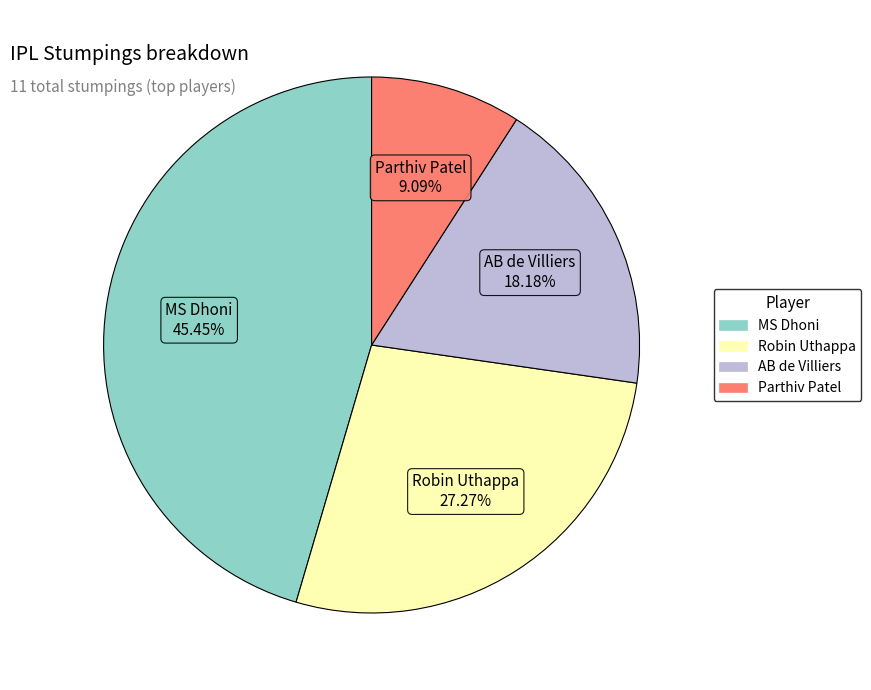

Does any single category account for the majority?

No